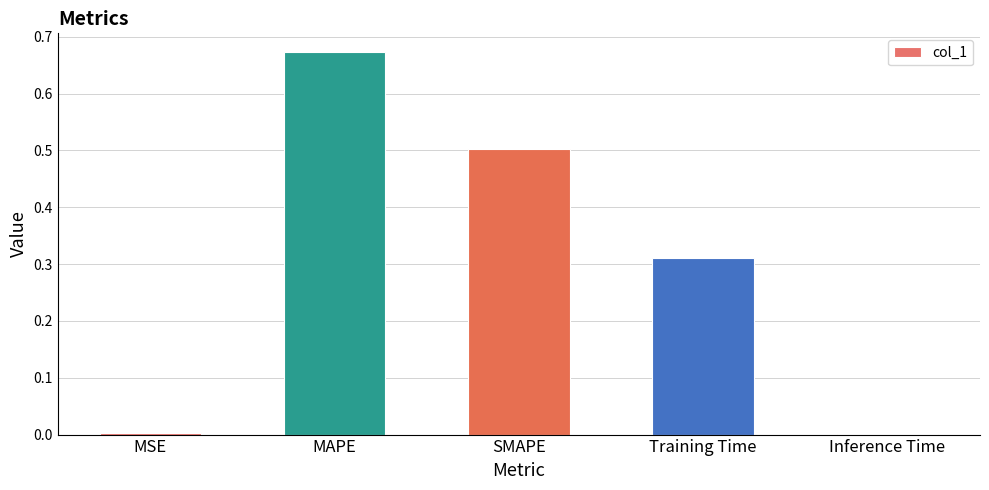

The value at Training Time is 0.2. True or false?

False